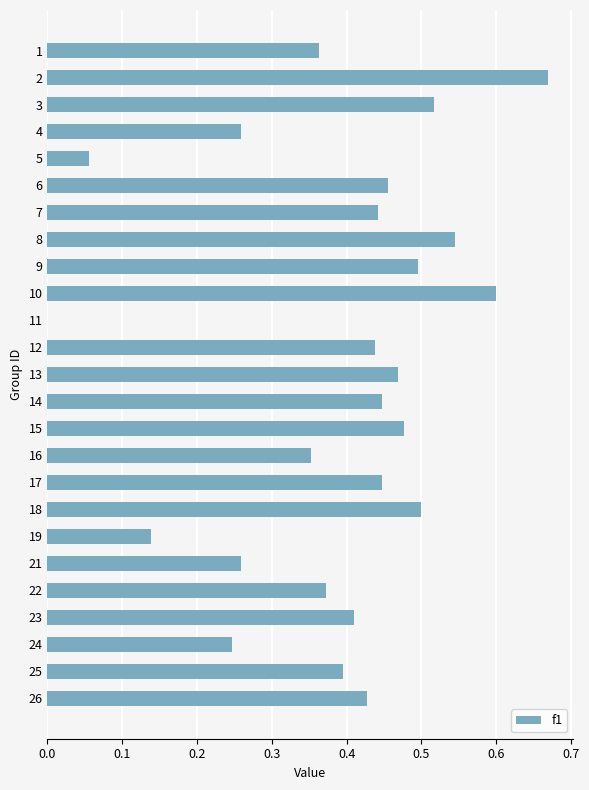

The chart shows a value of 0.8 at 10. True or false?

False